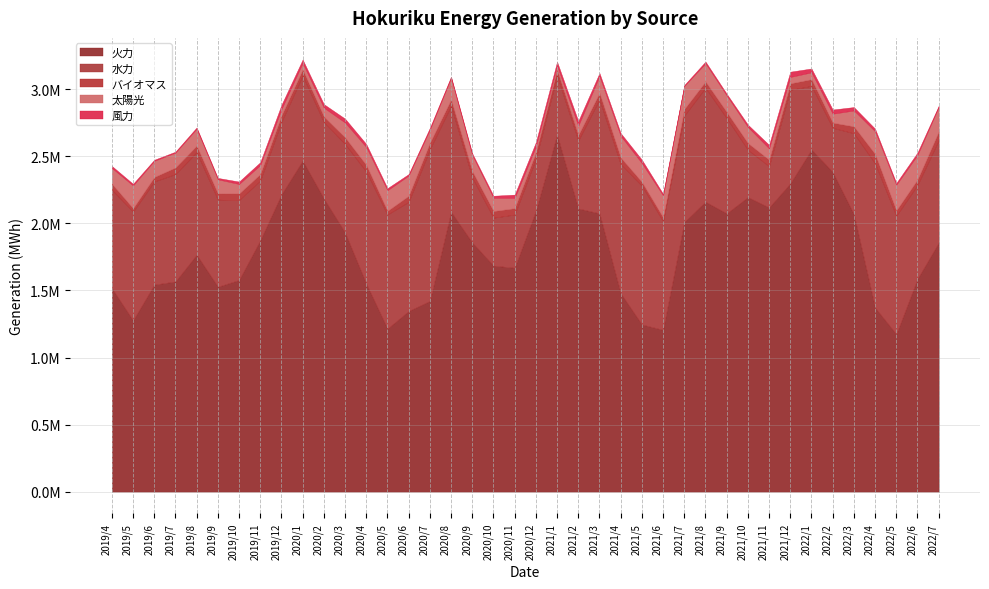

What is the highest value of the 風力 series?

39462